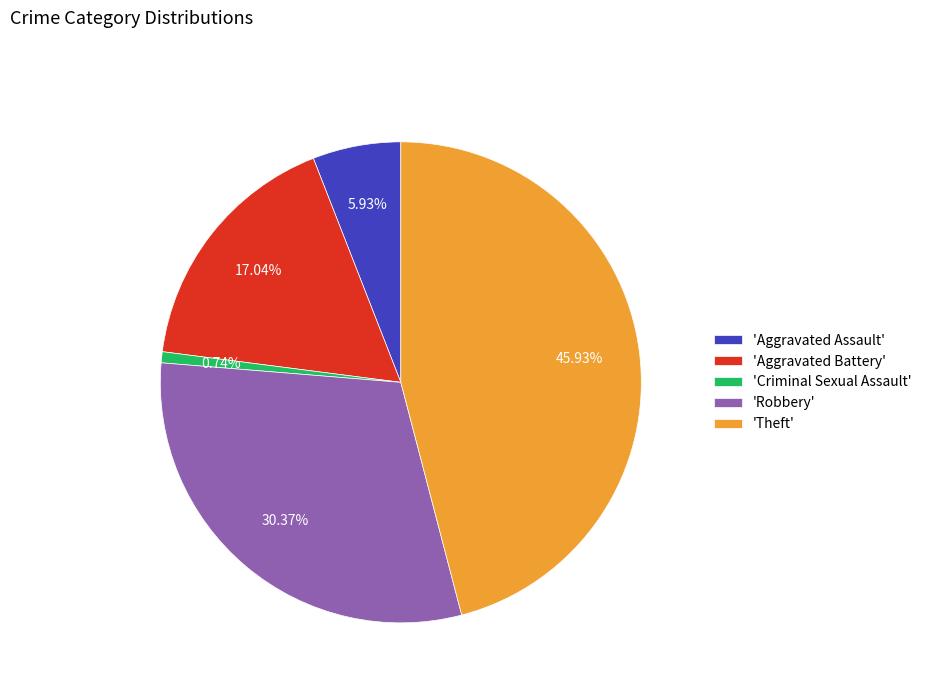

Rank the categories by value from lowest to highest.

'Criminal Sexual Assault', 'Aggravated Assault', 'Aggravated Battery', 'Robbery', 'Theft'